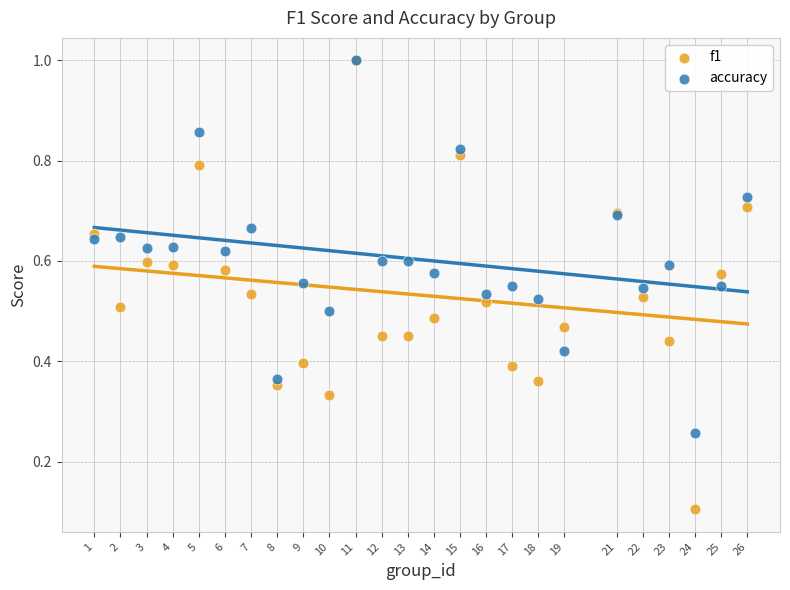

Which series reaches the minimum Y coordinate?

f1